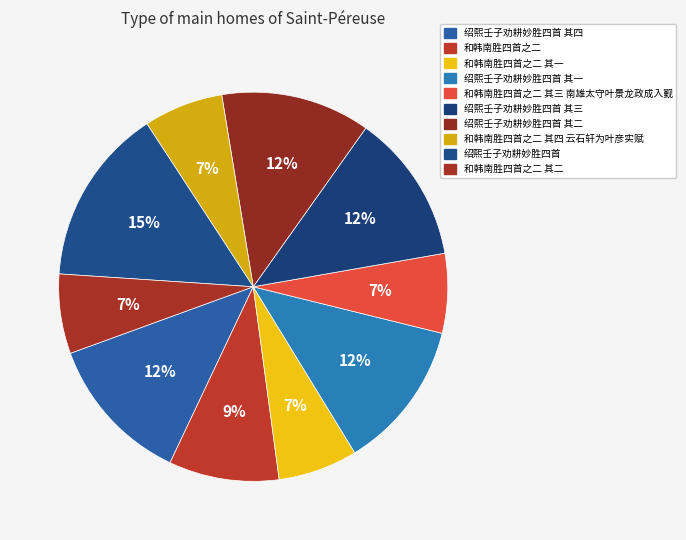

How many slices are in this pie chart?

10